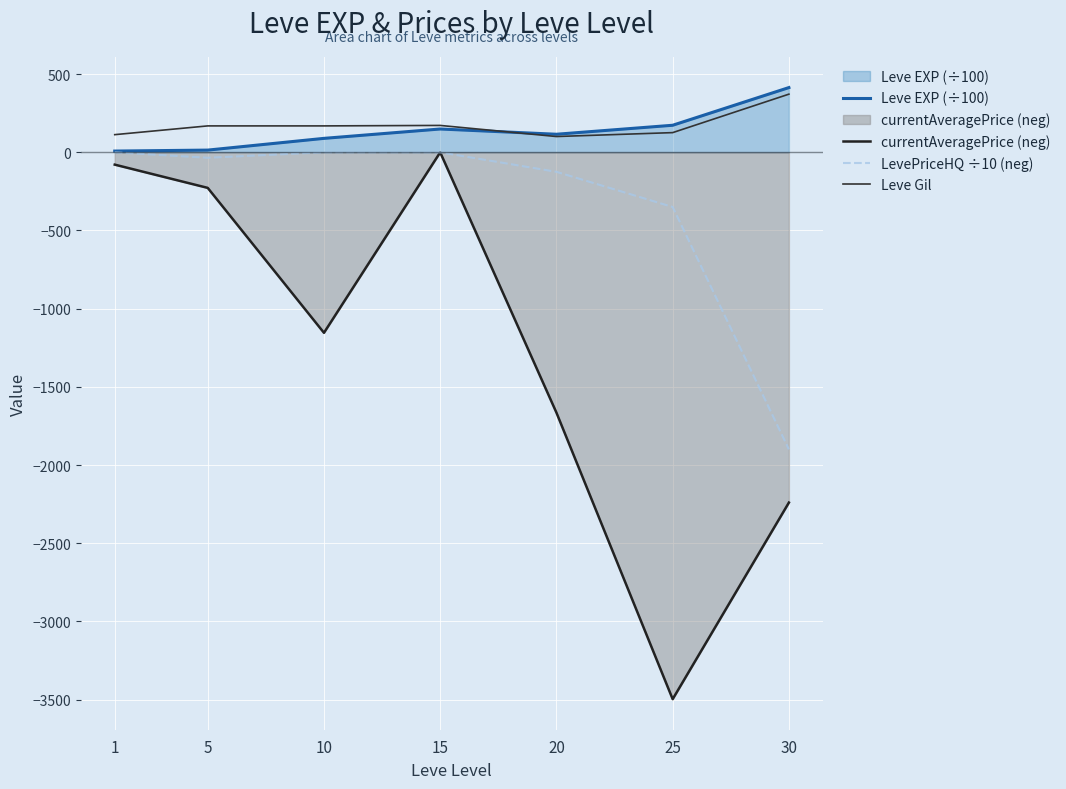

True or false: Leve EXP (÷100) and Leve Gil intersect in this chart.

True